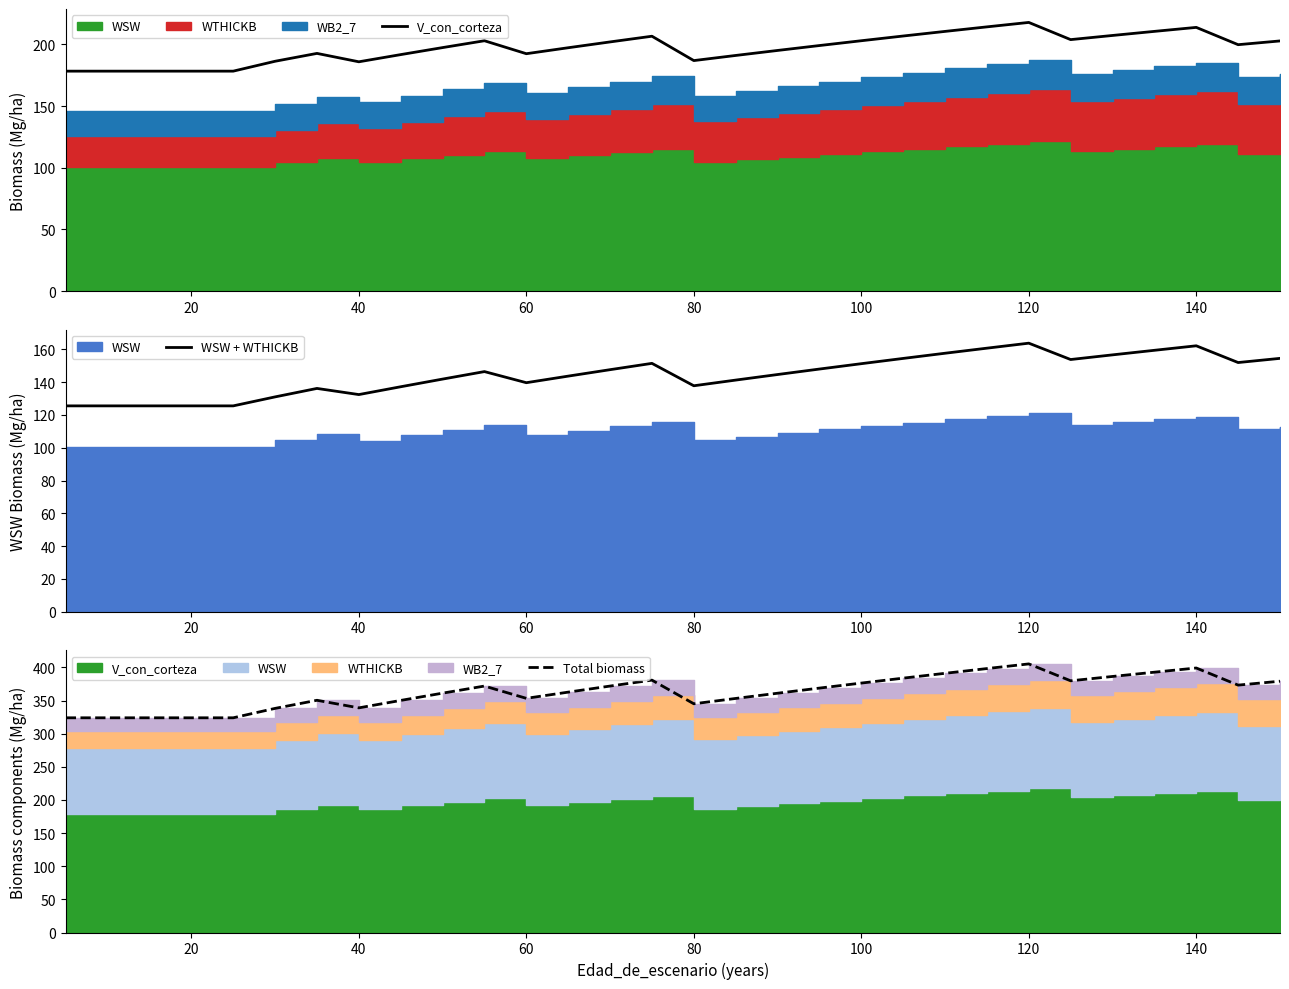

What is the maximum value for WSW + WTHICKB?

163.8